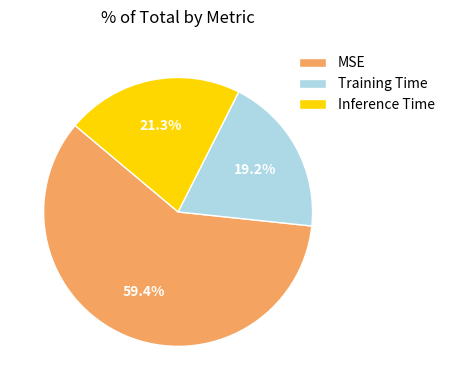

How many segments does this pie chart have?

3